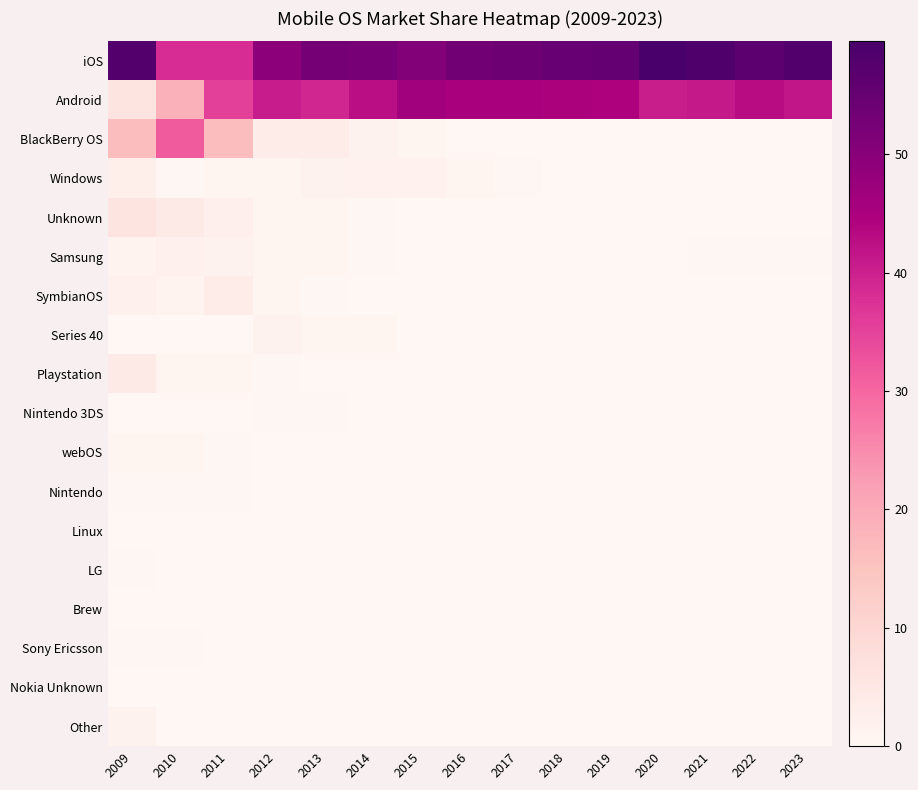

Reading left to right, list all the values displayed in this chart.

iOS: 2009=57.9	2010=38.3	2011=38.3	2012=49.5	2013=52.8	2014=52.3	2015=50.9	2016=53.2	2017=53.9	2018=54.8	2019=55.2	2020=59.5	2021=58.6	2022=56.7	2023=58.1
Android: 2009=6.2	2010=18.7	2011=35.3	2012=40.6	2013=39.2	2014=42.6	2015=46.4	2016=45.2	2017=45.2	2018=44.7	2019=44.5	2020=40.3	2021=41.1	2022=42.9	2023=41.5
BlackBerry OS: 2009=16.4	2010=31.4	2011=16.5	2012=3.5	2013=3.4	2014=1.6	2015=0.5	2016=0.2	2017=0.1	2018=0.0	2019=0.0	2020=0.0	2021=0.0	2022=0.0	2023=0.0
Windows: 2009=2.6	2010=0.3	2011=0.8	2012=1.1	2013=1.4	2014=1.7	2015=1.6	2016=0.9	2017=0.3	2018=0.1	2019=0.1	2020=0.0	2021=0.0	2022=0.0	2023=0.1
Unknown: 2009=6.0	2010=4.5	2011=2.5	2012=1.2	2013=0.6	2014=0.4	2015=0.2	2016=0.2	2017=0.2	2018=0.1	2019=0.0	2020=0.0	2021=0.0	2022=0.0	2023=0.0
Samsung: 2009=1.3	2010=2.2	2011=1.5	2012=0.7	2013=0.5	2014=0.3	2015=0.1	2016=0.1	2017=0.1	2018=0.1	2019=0.1	2020=0.1	2021=0.3	2022=0.3	2023=0.3
SymbianOS: 2009=2.2	2010=1.2	2011=3.6	2012=0.7	2013=0.3	2014=0.2	2015=0.0	2016=0.0	2017=0.0	2018=0.0	2019=0.0	2020=0.0	2021=0.0	2022=0.0	2023=0.0
Series 40: 2009=0.0	2010=0.0	2011=0.0	2012=1.4	2013=0.9	2014=0.7	2015=0.1	2016=0.0	2017=0.0	2018=0.0	2019=0.0	2020=0.0	2021=0.0	2022=0.0	2023=0.0
Playstation: 2009=4.2	2010=1.1	2011=0.6	2012=0.4	2013=0.1	2014=0.1	2015=0.1	2016=0.1	2017=0.0	2018=0.0	2019=0.0	2020=0.0	2021=0.0	2022=0.0	2023=0.0
Nintendo 3DS: 2009=0.0	2010=0.0	2011=0.0	2012=0.4	2013=0.3	2014=0.1	2015=0.0	2016=0.0	2017=0.0	2018=0.0	2019=0.0	2020=0.0	2021=0.0	2022=0.0	2023=0.0
webOS: 2009=0.7	2010=1.1	2011=0.4	2012=0.1	2013=0.0	2014=0.0	2015=0.0	2016=0.0	2017=0.0	2018=0.0	2019=0.0	2020=0.0	2021=0.0	2022=0.0	2023=0.0
Nintendo: 2009=0.4	2010=0.4	2011=0.3	2012=0.1	2013=0.1	2014=0.0	2015=0.0	2016=0.0	2017=0.0	2018=0.0	2019=0.0	2020=0.0	2021=0.0	2022=0.0	2023=0.0
Linux: 2009=0.1	2010=0.0	2011=0.0	2012=0.1	2013=0.1	2014=0.1	2015=0.0	2016=0.0	2017=0.0	2018=0.0	2019=0.0	2020=0.0	2021=0.0	2022=0.0	2023=0.0
LG: 2009=0.4	2010=0.2	2011=0.0	2012=0.0	2013=0.1	2014=0.1	2015=0.0	2016=0.0	2017=0.0	2018=0.0	2019=0.0	2020=0.0	2021=0.0	2022=0.0	2023=0.0
Brew: 2009=0.0	2010=0.0	2011=0.0	2012=0.1	2013=0.1	2014=0.0	2015=0.0	2016=0.0	2017=0.0	2018=0.0	2019=0.0	2020=0.0	2021=0.0	2022=0.0	2023=0.0
Sony Ericsson: 2009=0.3	2010=0.3	2011=0.2	2012=0.1	2013=0.0	2014=0.0	2015=0.0	2016=0.0	2017=0.0	2018=0.0	2019=0.0	2020=0.0	2021=0.0	2022=0.0	2023=0.0
Nokia Unknown: 2009=0.0	2010=0.0	2011=0.0	2012=0.0	2013=0.0	2014=0.0	2015=0.1	2016=0.1	2017=0.0	2018=0.0	2019=0.0	2020=0.0	2021=0.0	2022=0.0	2023=0.0
Other: 2009=1.4	2010=0.2	2011=0.1	2012=0.1	2013=0.0	2014=0.0	2015=0.0	2016=0.0	2017=0.0	2018=0.0	2019=0.0	2020=0.0	2021=0.0	2022=0.0	2023=0.0